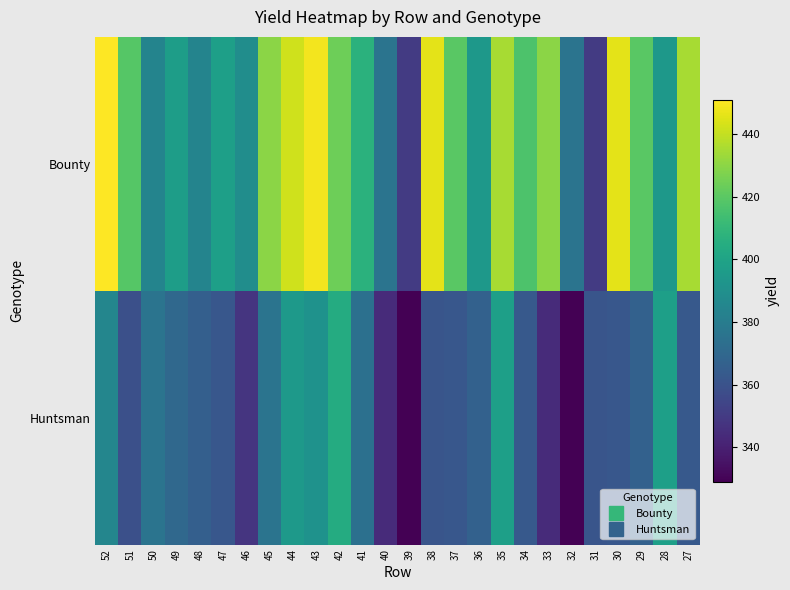

What is the difference between the highest and lowest values at 42?

20